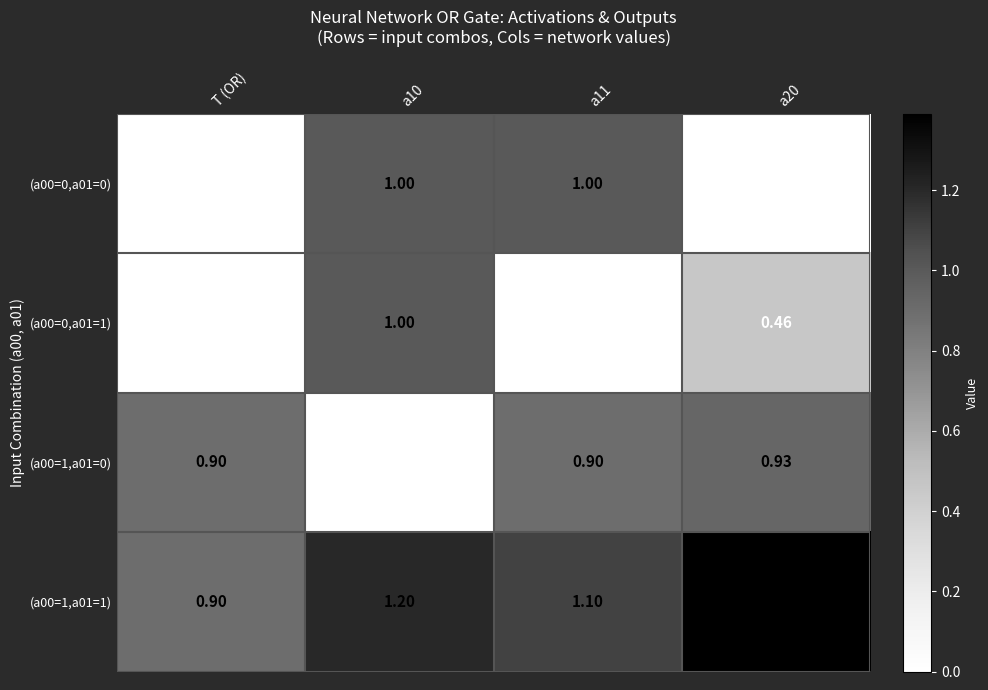

Rank the series at a11 from highest to lowest value.

(a00=1,a01=1), (a00=0,a01=0), (a00=1,a01=0), (a00=0,a01=1)